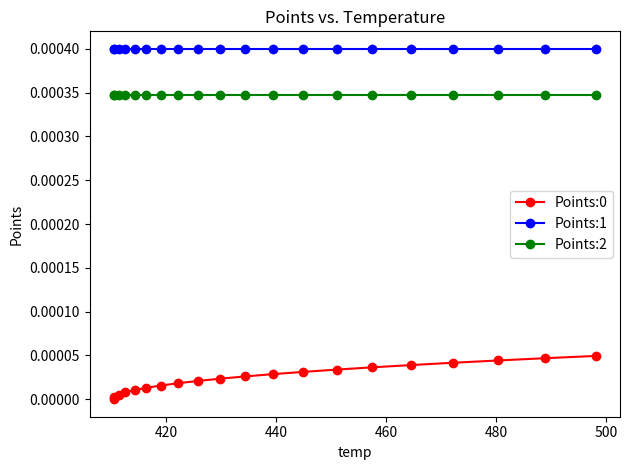

True or false: Points:2 and Points:1 intersect in this chart.

False